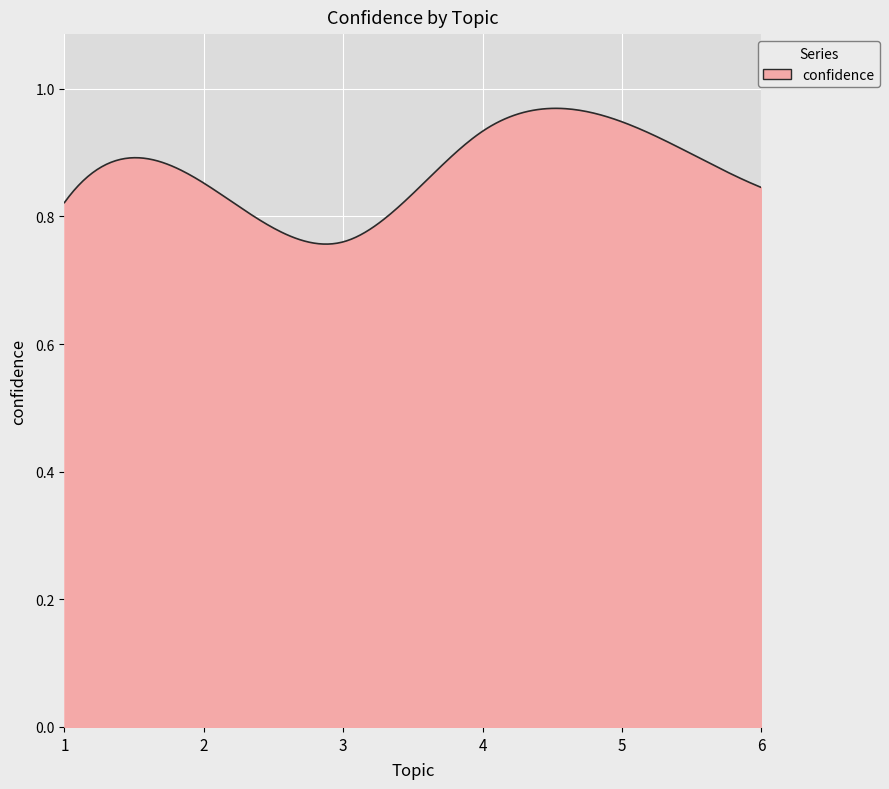

Does the chart have visible grid lines?

Yes